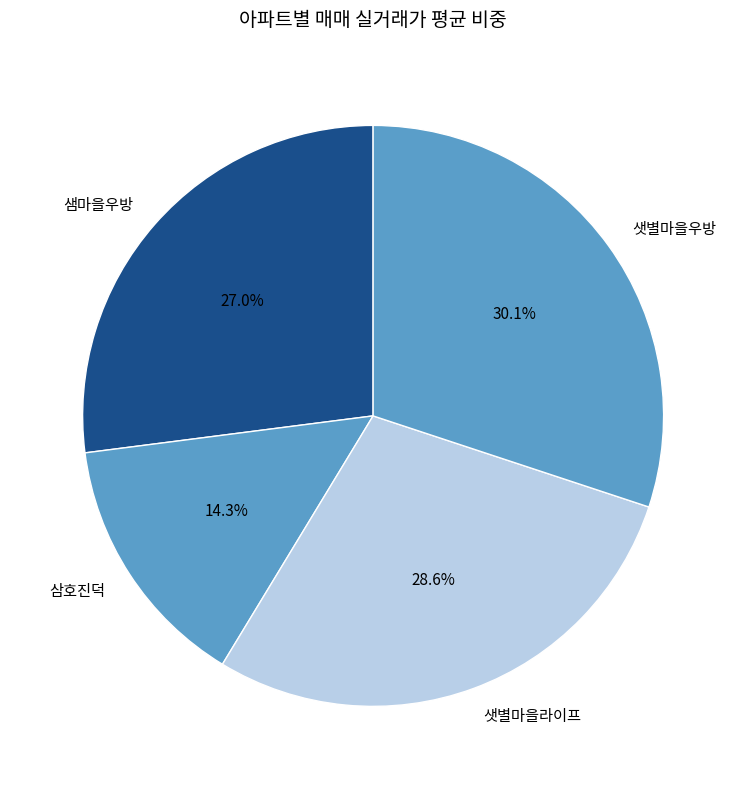

Rank the categories by value from lowest to highest.

삼호진덕, 샘마을우방, 샛별마을라이프, 샛별마을우방